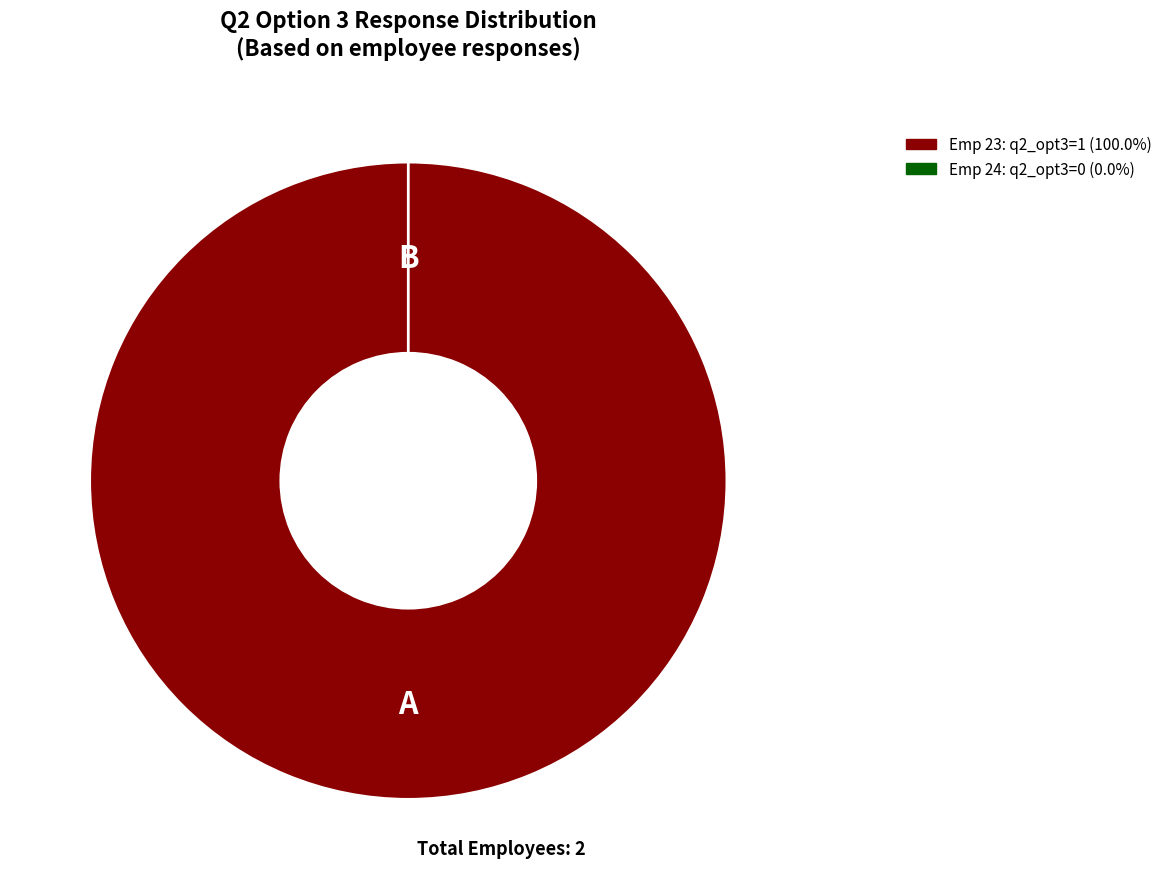

Do Emp 23 and Emp 24 together represent more than half of the pie?

Yes